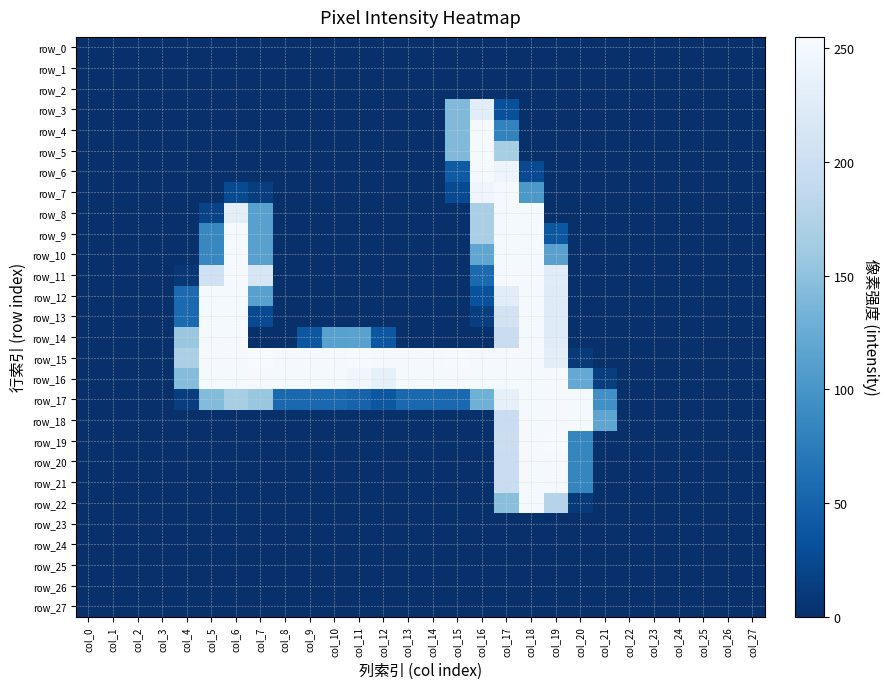

At how many categories does at least one series exceed 125?

17